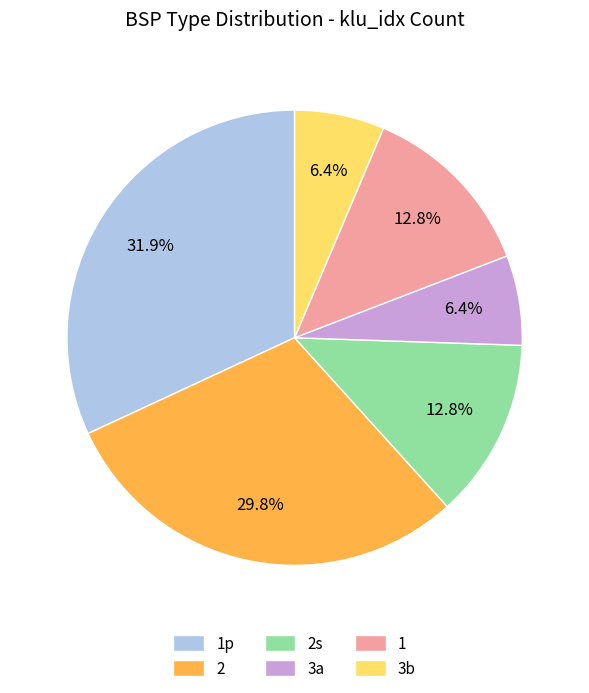

Is 2s the majority of the pie?

No